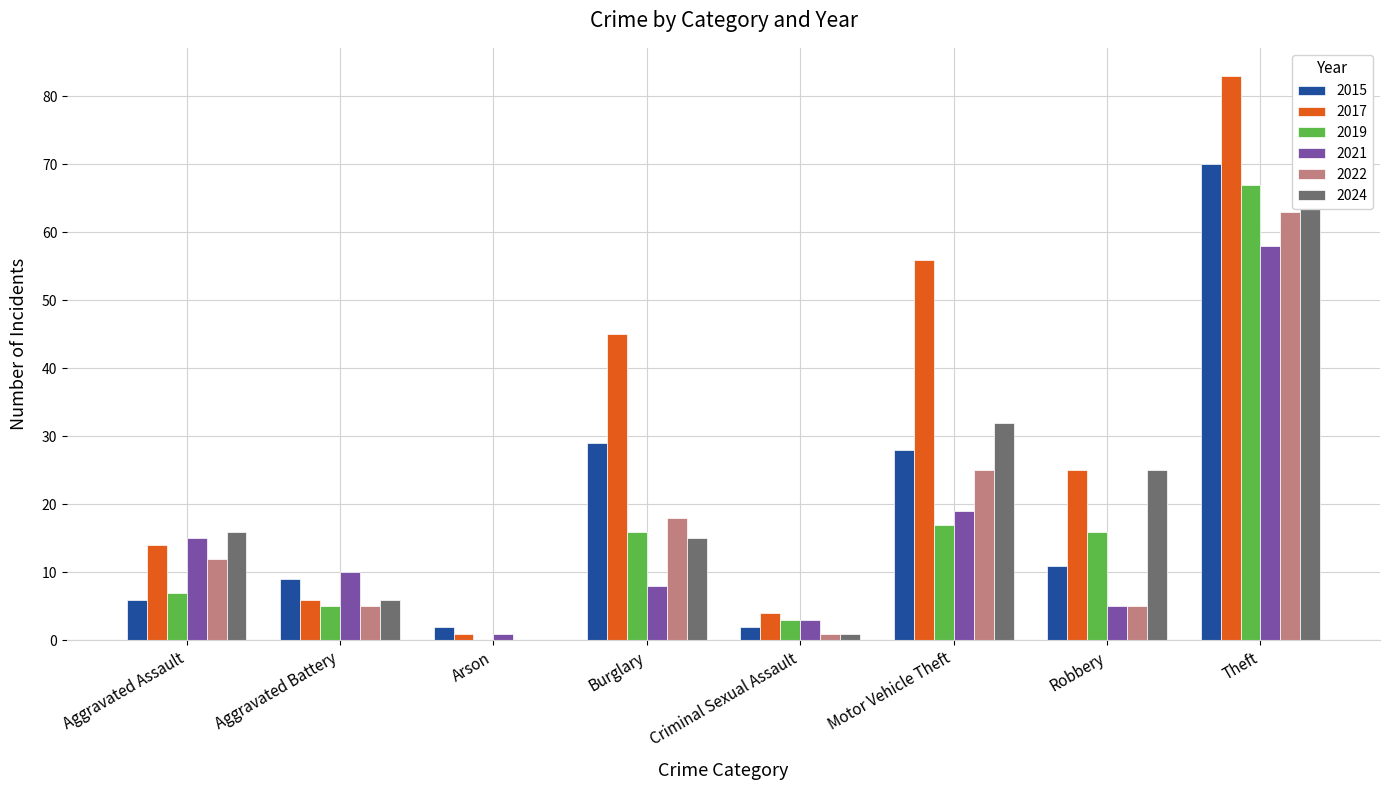

Is it true that 2021 equals 10 at Motor Vehicle Theft?

False